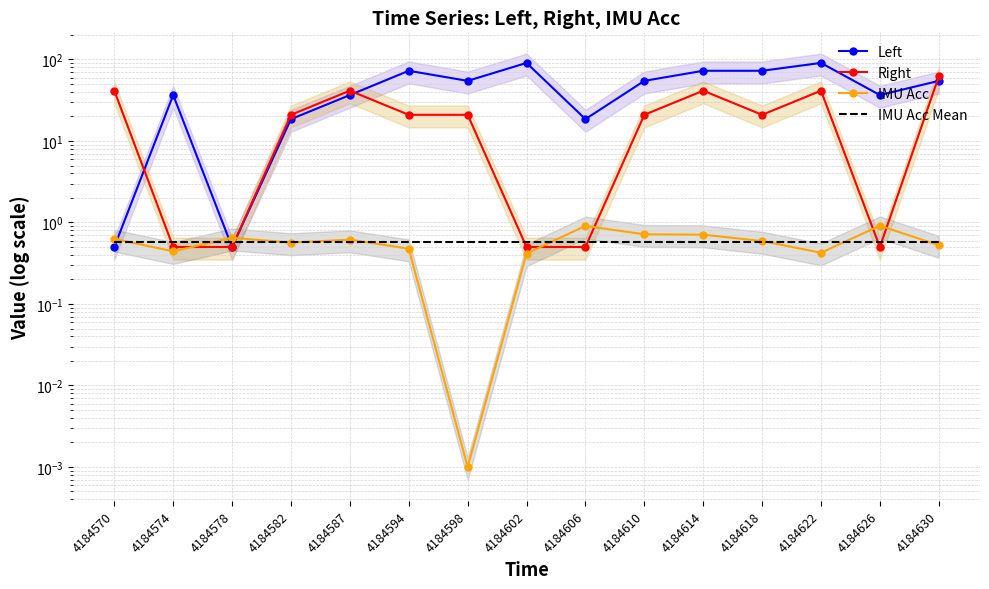

What is the value of the IMU Acc Mean point at the 7th from the left?

0.6